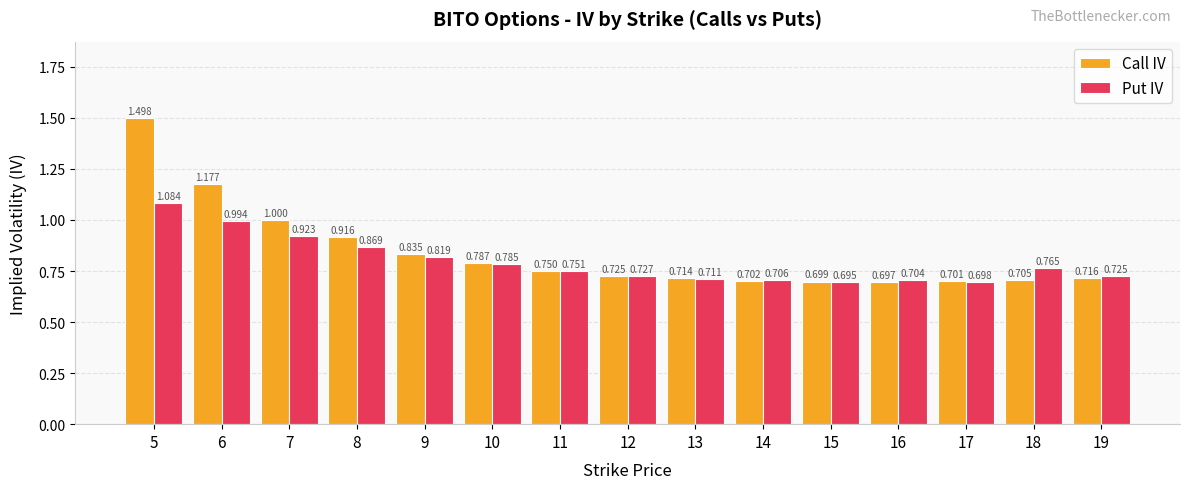

True or false: Put IV has a value of 1.1 at 16.

False